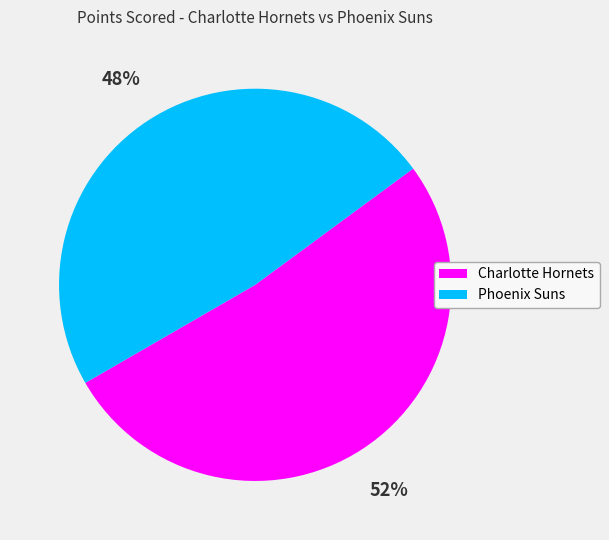

True or false: Phoenix Suns accounts for 48% of the total.

True